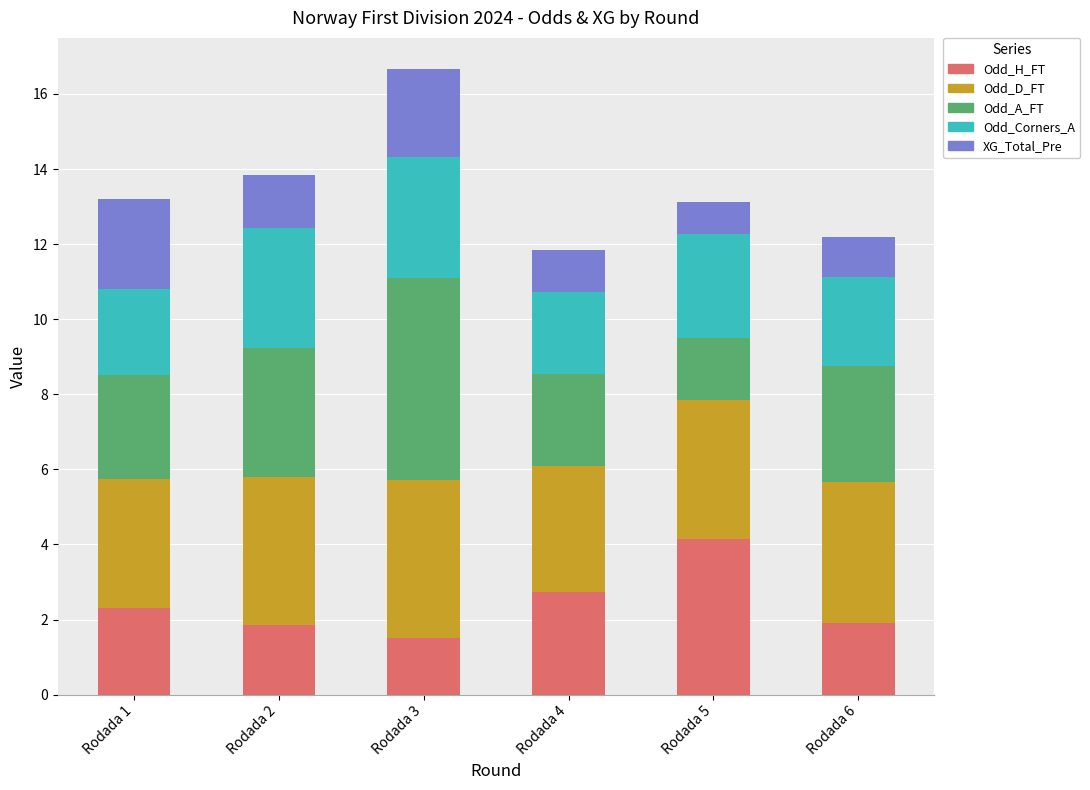

At which category is the sum across all series the highest?

Rodada 3